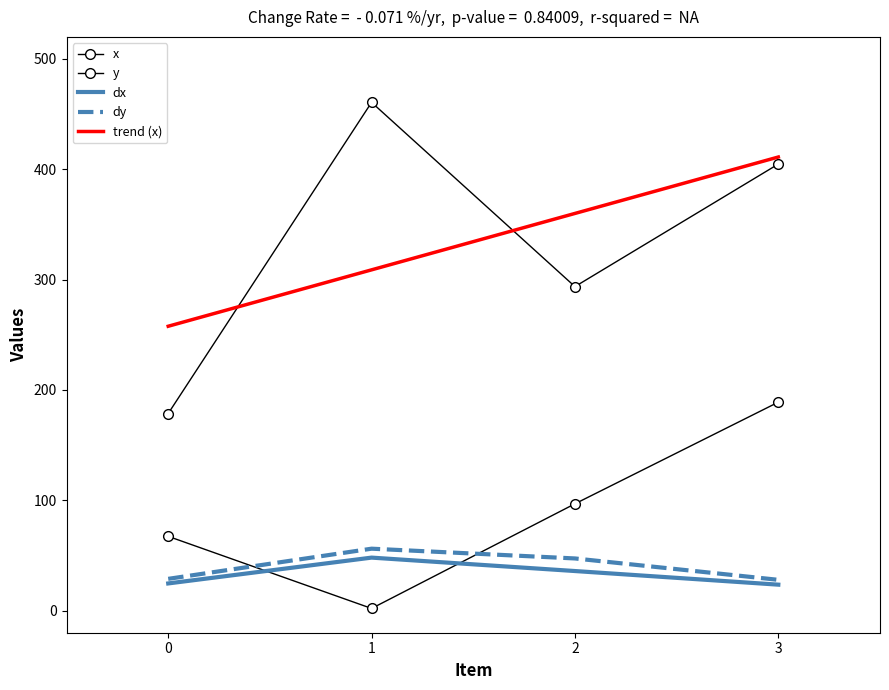

Reading left to right, list all the values displayed in this chart.

x: 178.7	460.7	293.7	404.7
y: 67.3	2.0	96.8	188.9
dx: 24.7	48.1	35.9	23.6
dy: 28.8	56.2	47.3	27.9
trend (x): 257.8	308.9	360.0	411.1